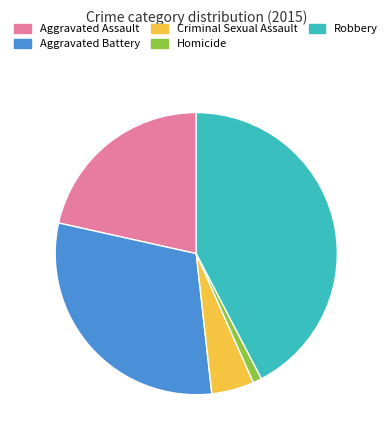

Which slice is the smallest?

Homicide